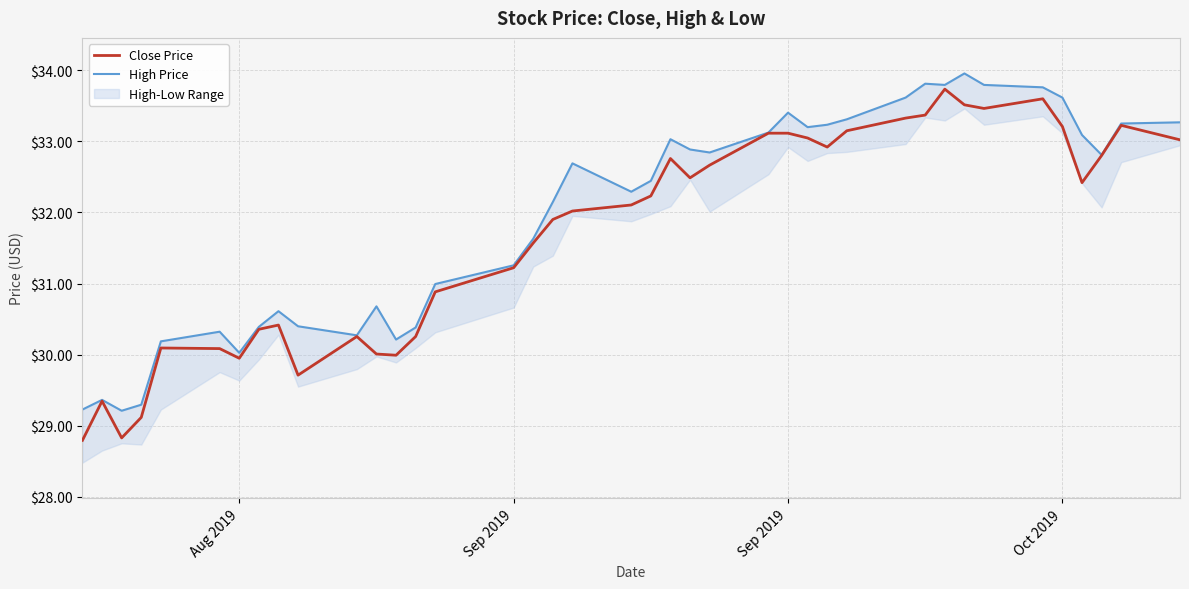

True or false: Close Price has more than 0 points higher than both neighbors.

True